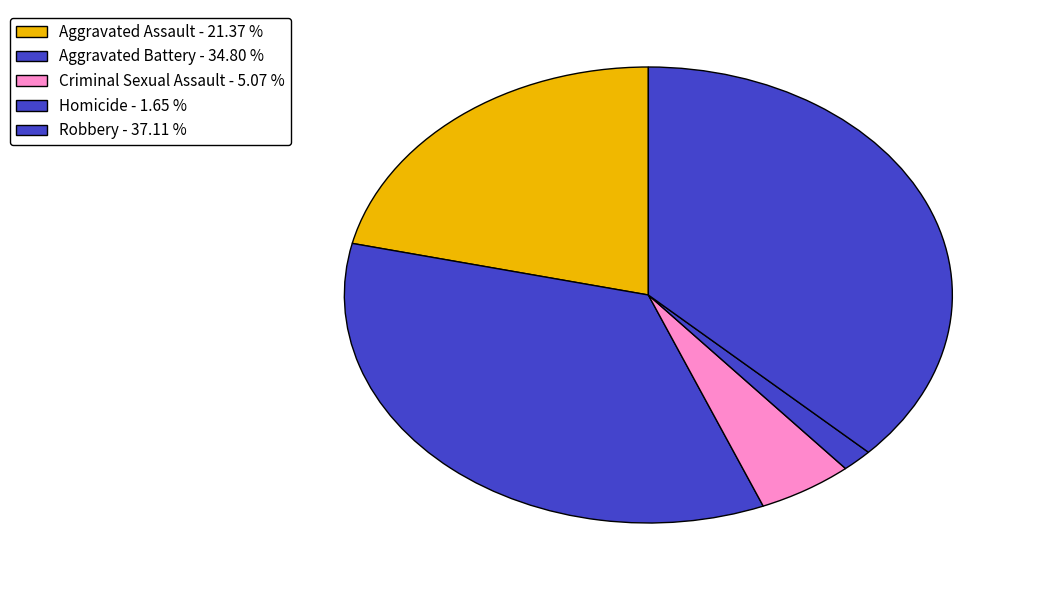

How many slices are in this pie chart?

5